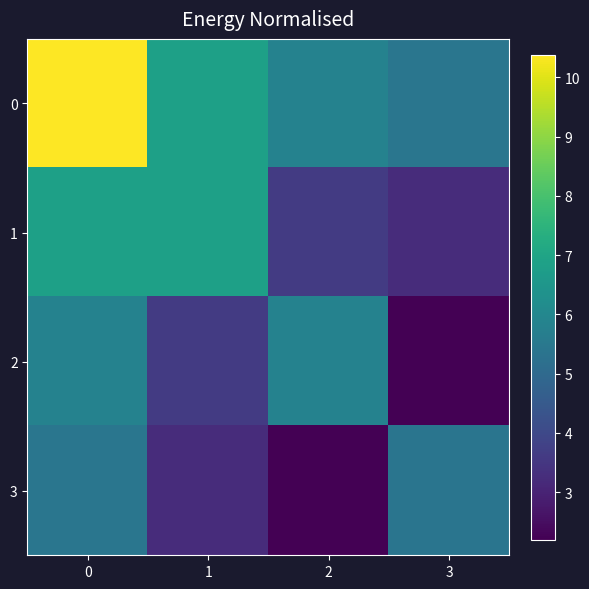

What is the smallest value displayed?

2.2